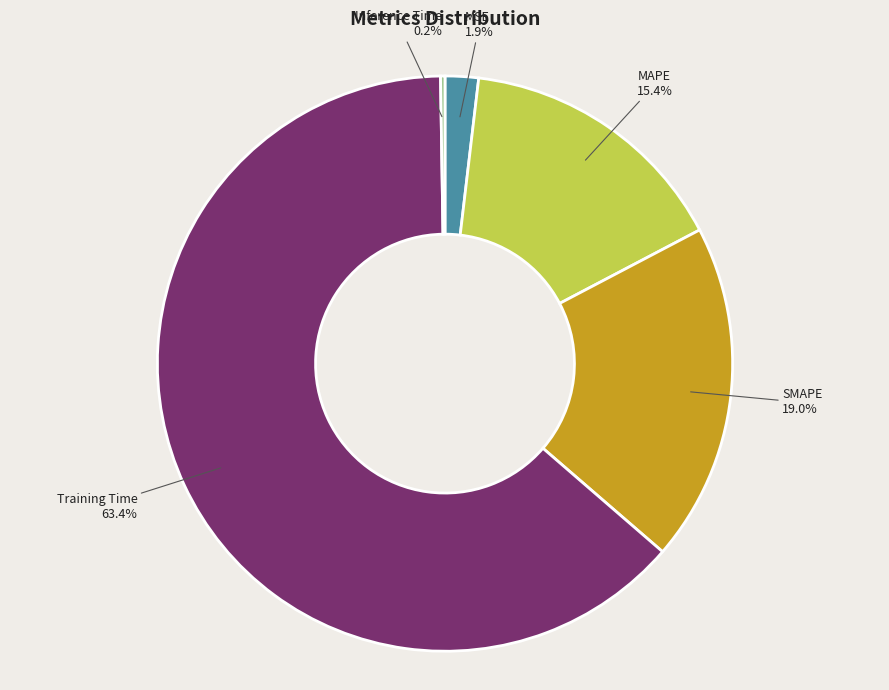

Is there a majority slice in this chart?

Yes